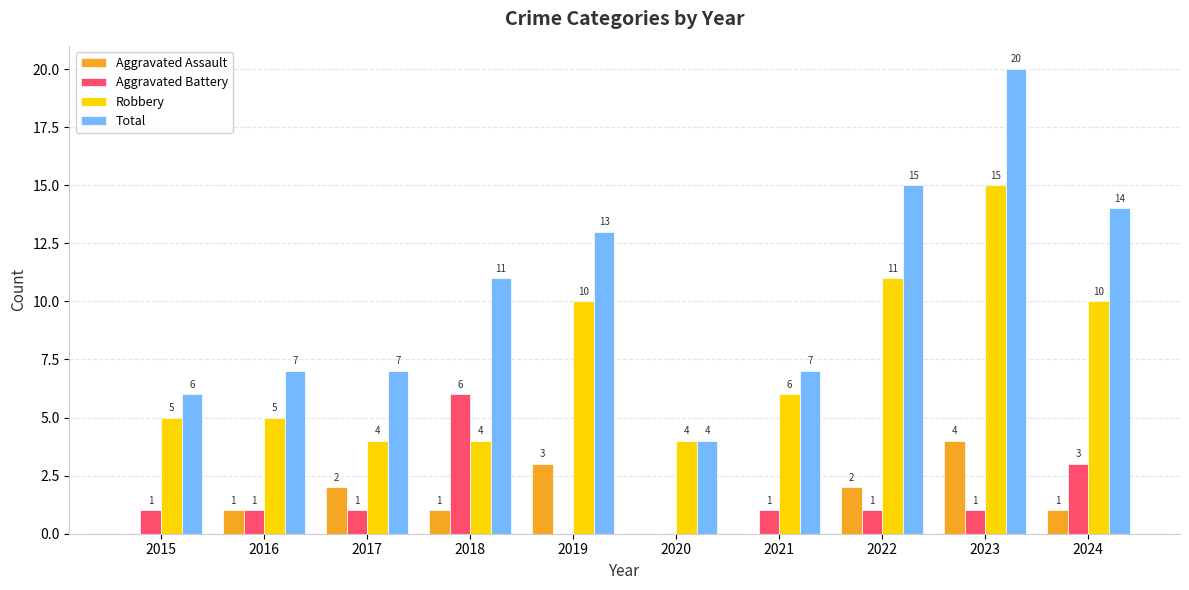

What are all the series names shown in the legend?

Aggravated Assault, Aggravated Battery, Robbery, Total